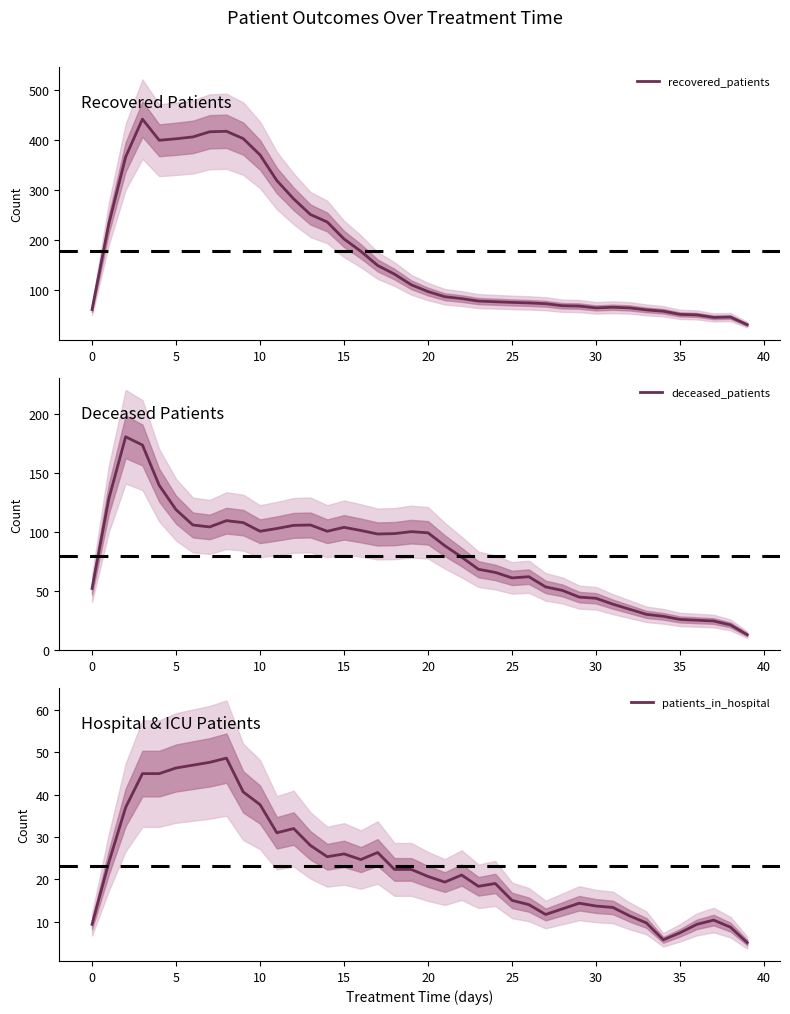

How many lines are shown in the chart?

3